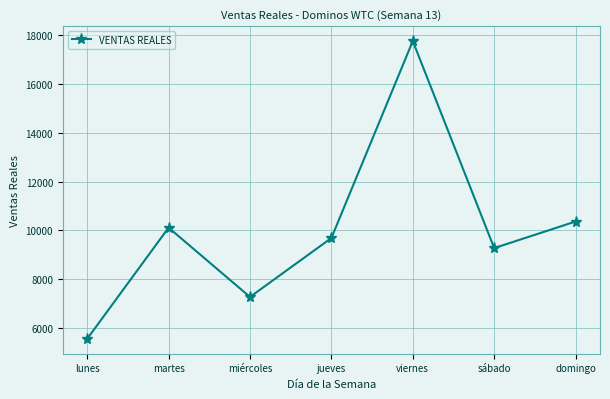

Which has a higher value, martes or miércoles?

martes